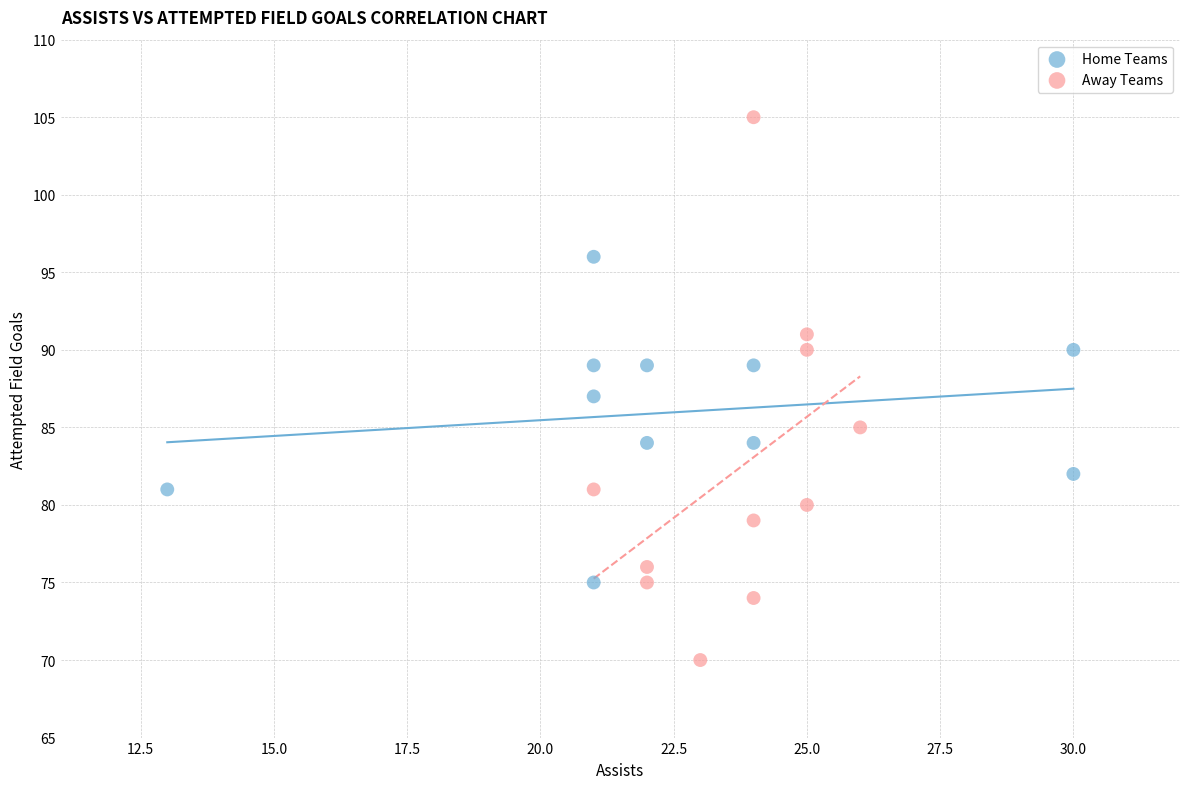

Which series has the widest spread of Y values?

Away Teams